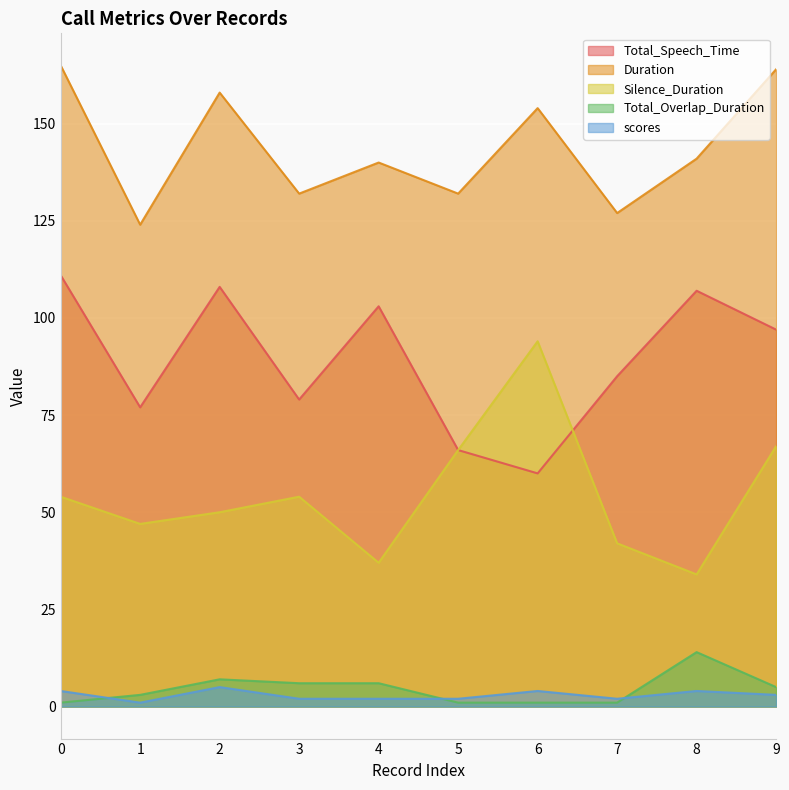

What is the sum of all Total_Speech_Time values?

893